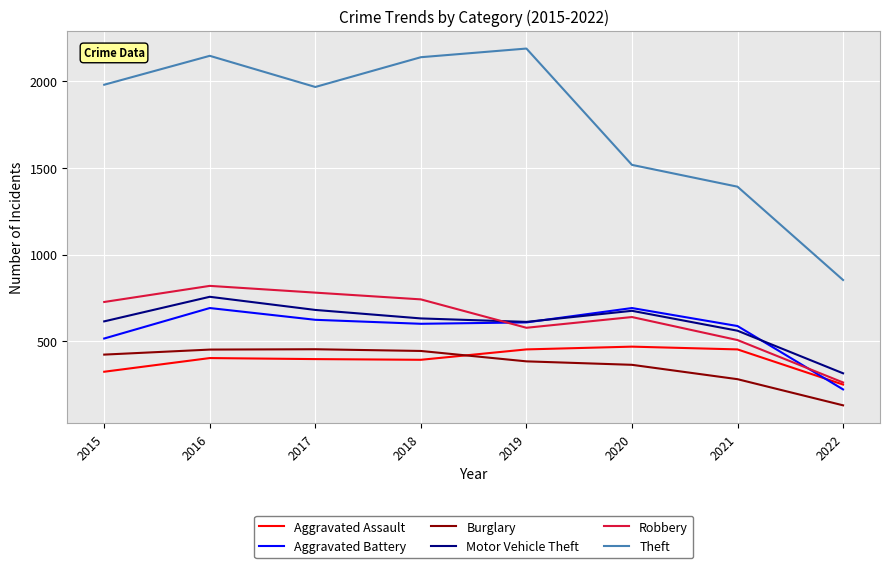

What is the sum of the Robbery values at 2015 and 2022?

987